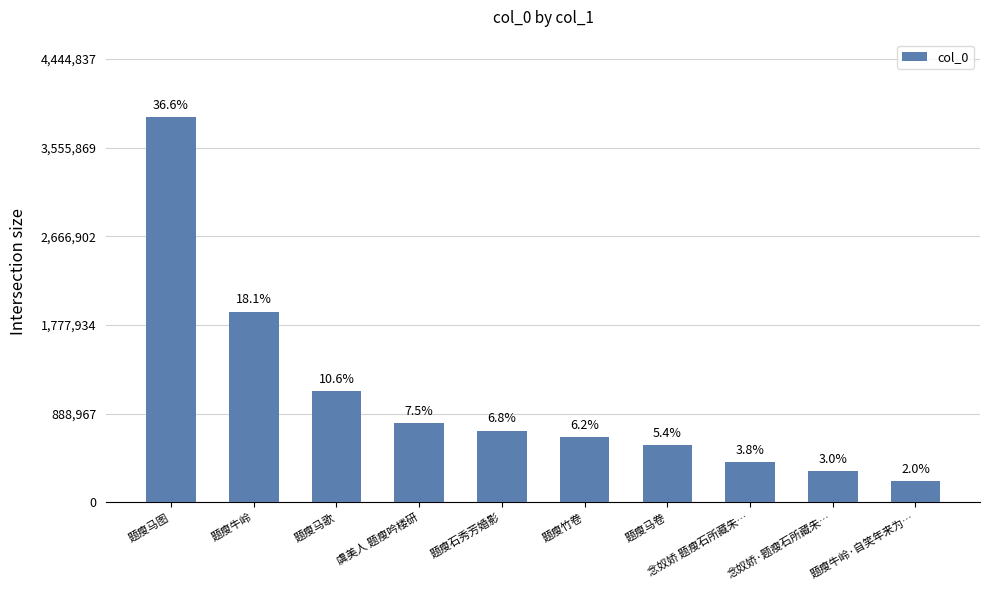

How many bars are there in total?

10